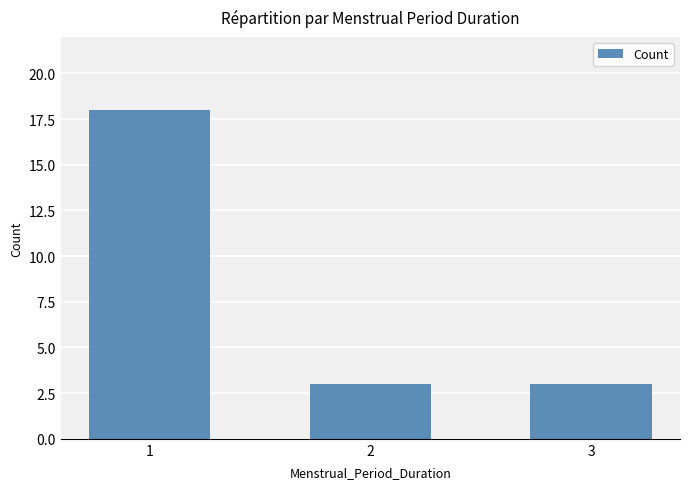

Are the bars grouped side by side (vs. stacked)?

No